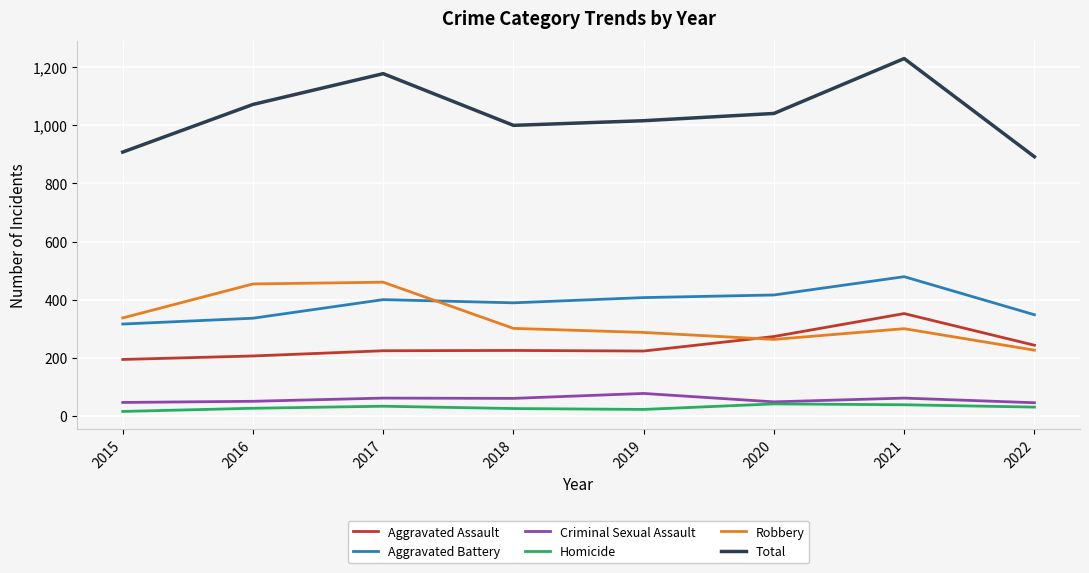

Which category has the highest value across all series?

2021